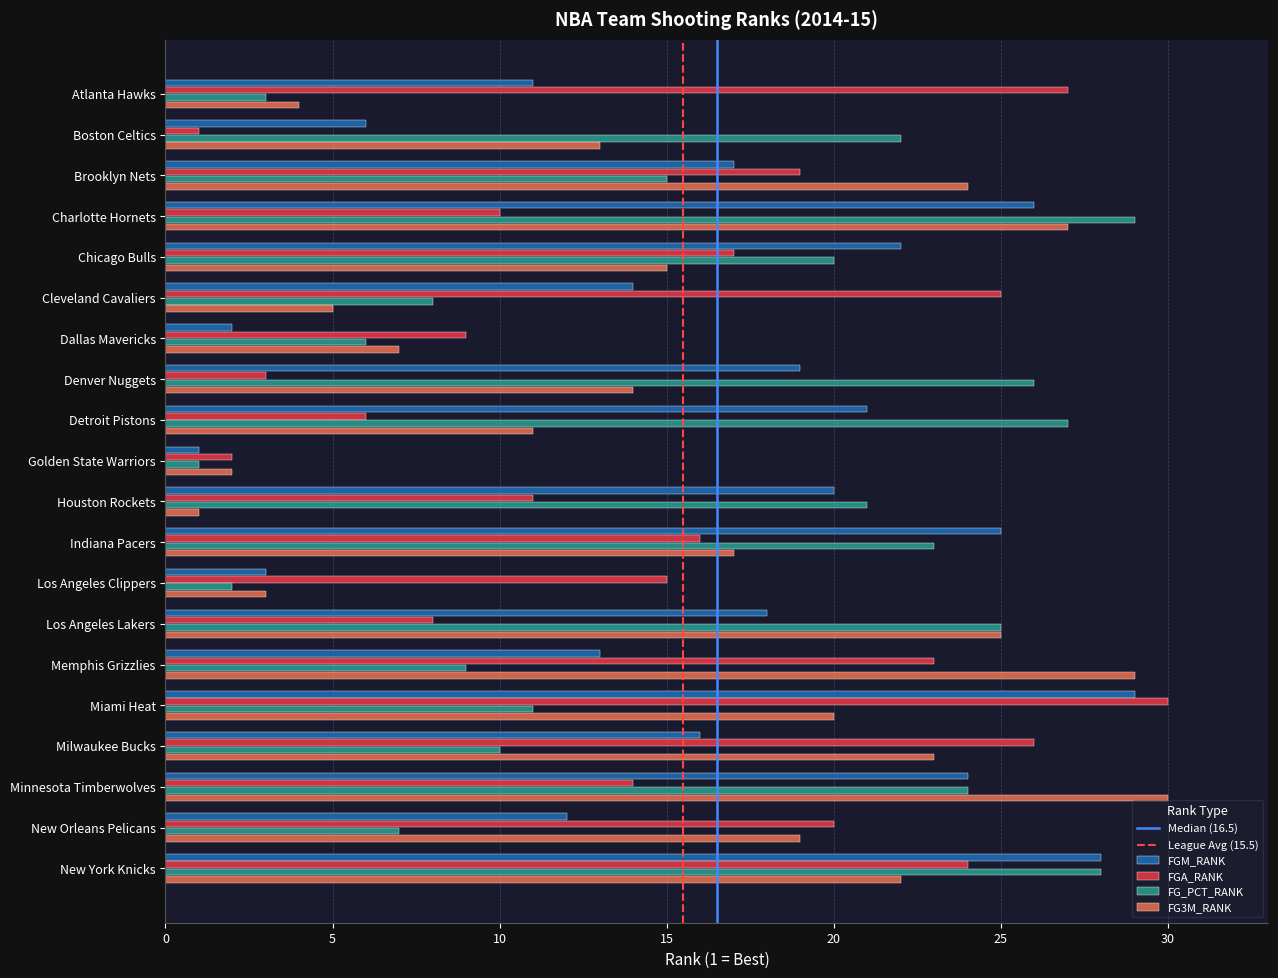

Is the value of FG3M_RANK at Memphis Grizzlies greater than the value of FG_PCT_RANK at Cleveland Cavaliers?

Yes